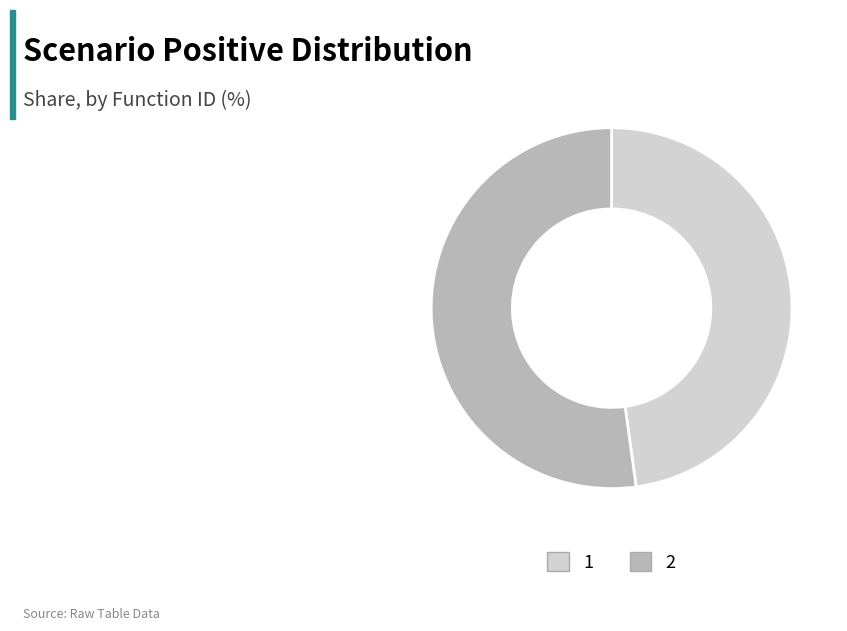

Rank the categories by value from lowest to highest.

1, 2